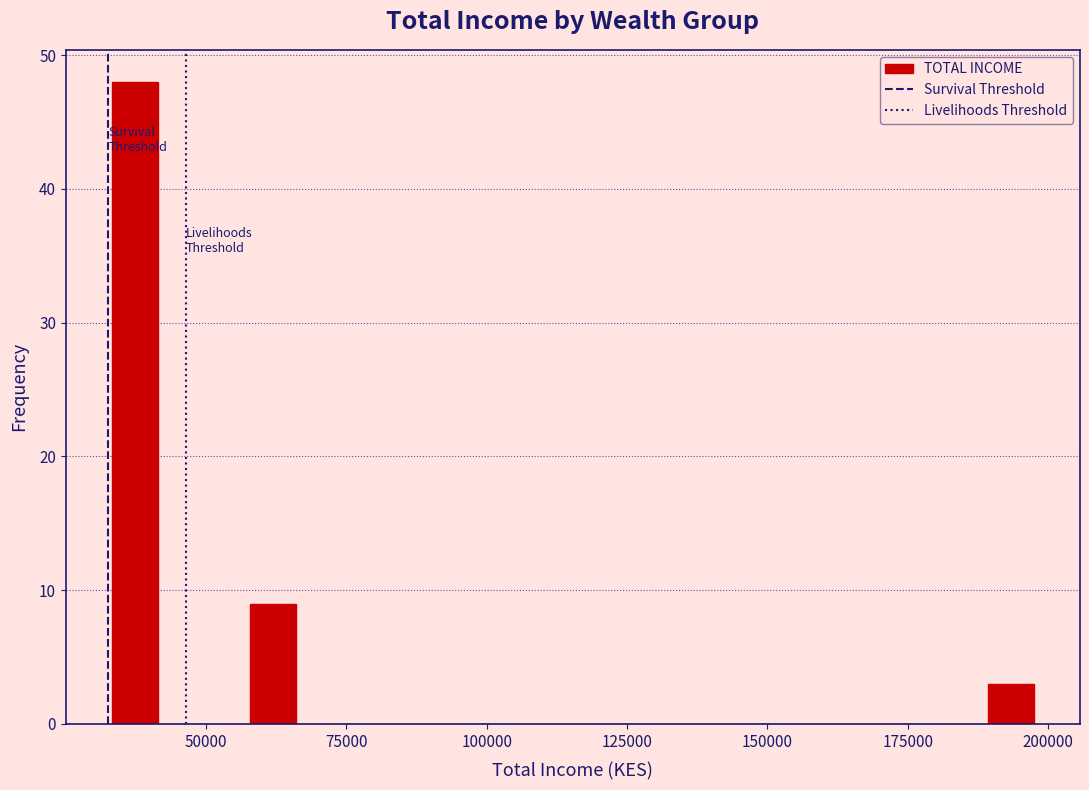

Read against the x-axis, roughly where is the centre of the tallest bar?

35000